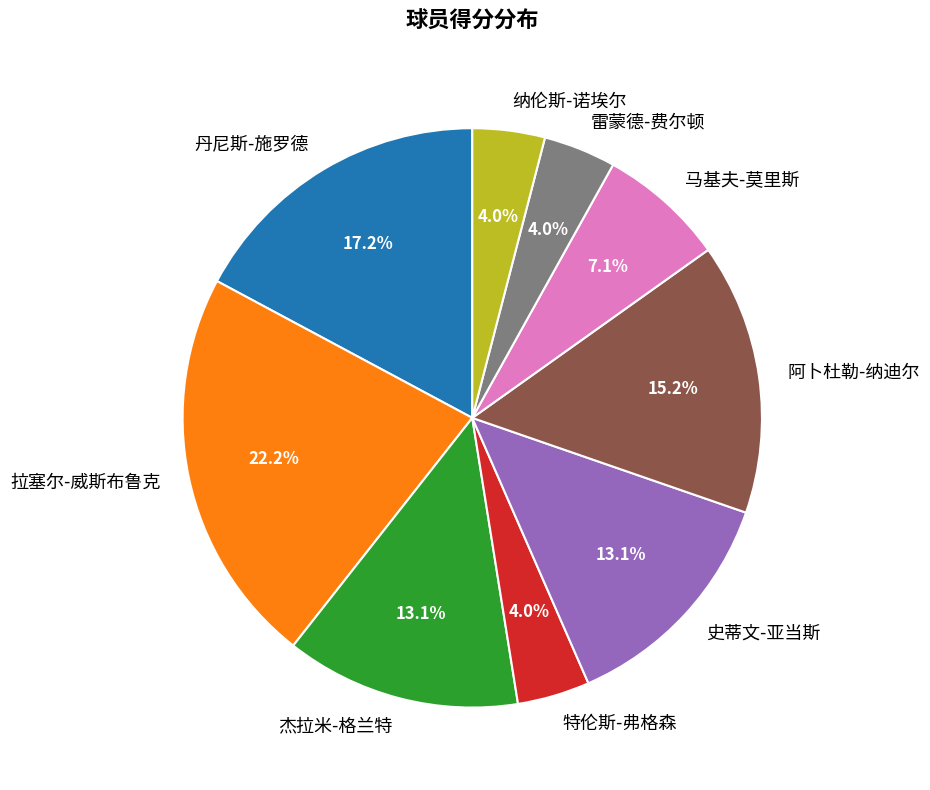

To the nearest percent, what percentage of the pie is 阿卜杜勒-纳迪尔?

15%